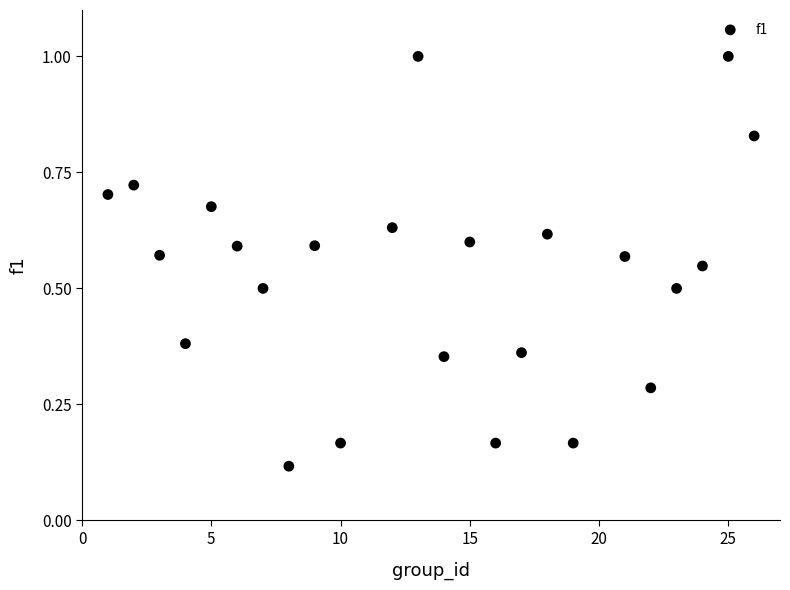

What is the range of Y values (max minus min)?

0.9